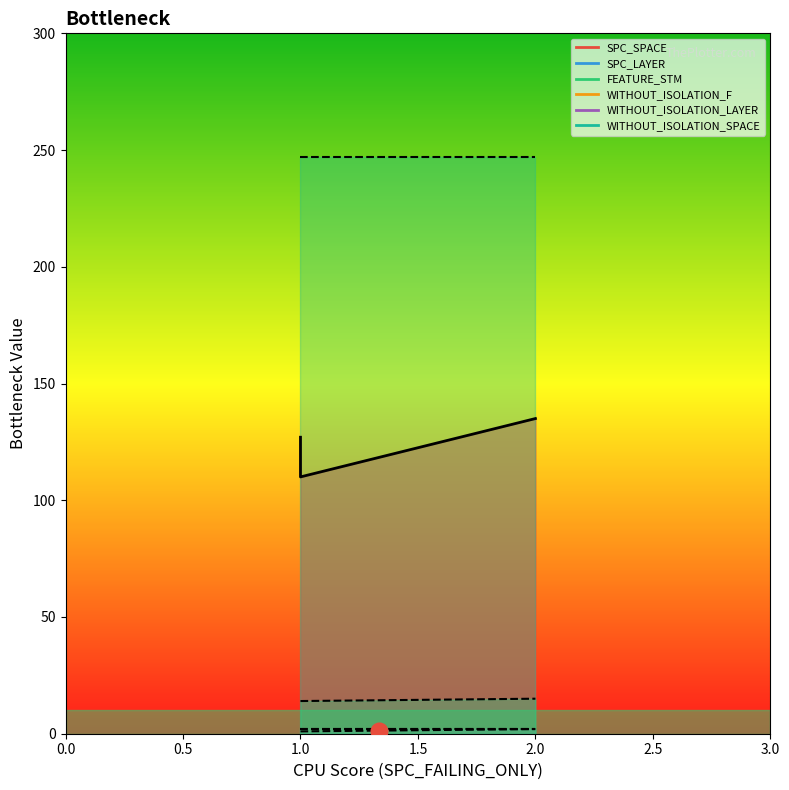

What is the value of the SPC_LAYER point at the 2nd from the left?

1